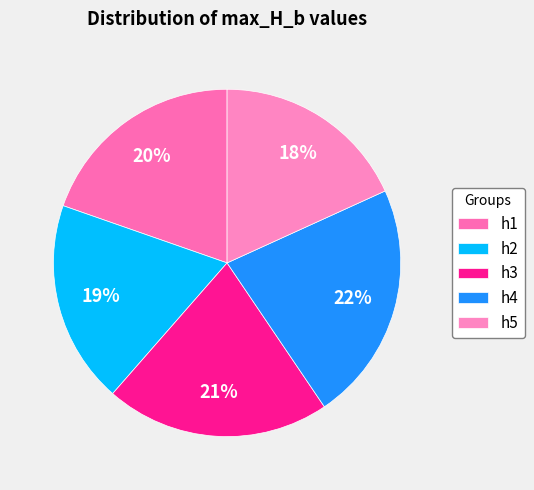

True or false: h5 accounts for 18% of the total.

True